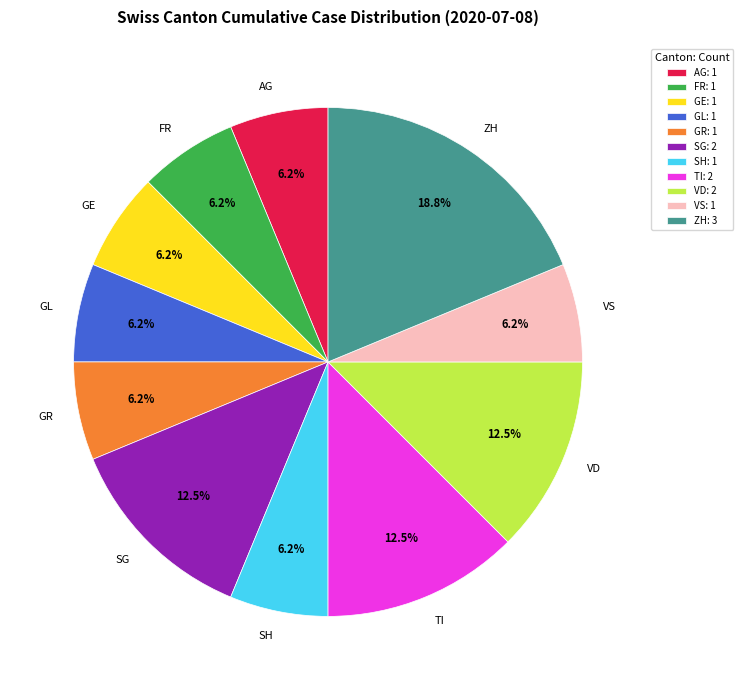

Is the sum of SH and GR greater than half?

No